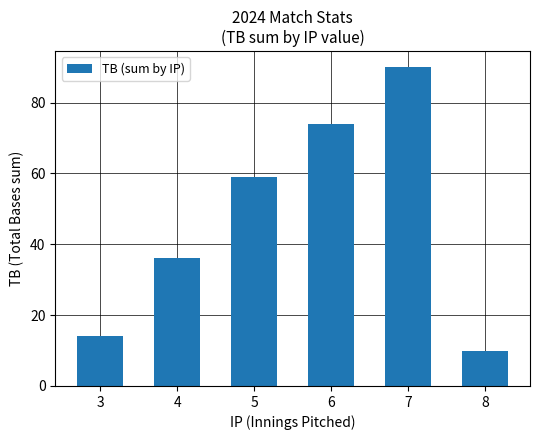

True or false: the data shows 36 at 4.

True